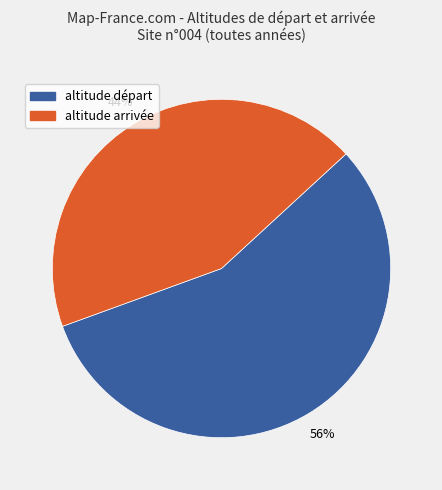

To the nearest percent, what is the average slice percentage?

50%